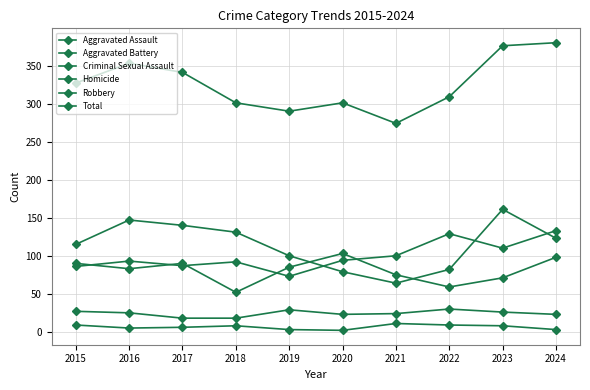

Is the value of Criminal Sexual Assault at 2021 greater than the value of Robbery at 2015?

No